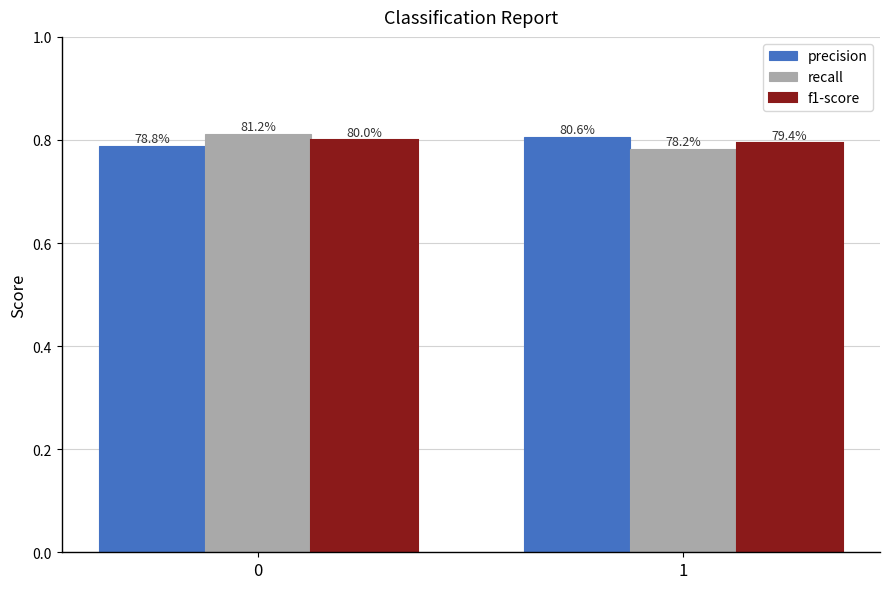

Which series has the largest total across all categories?

precision